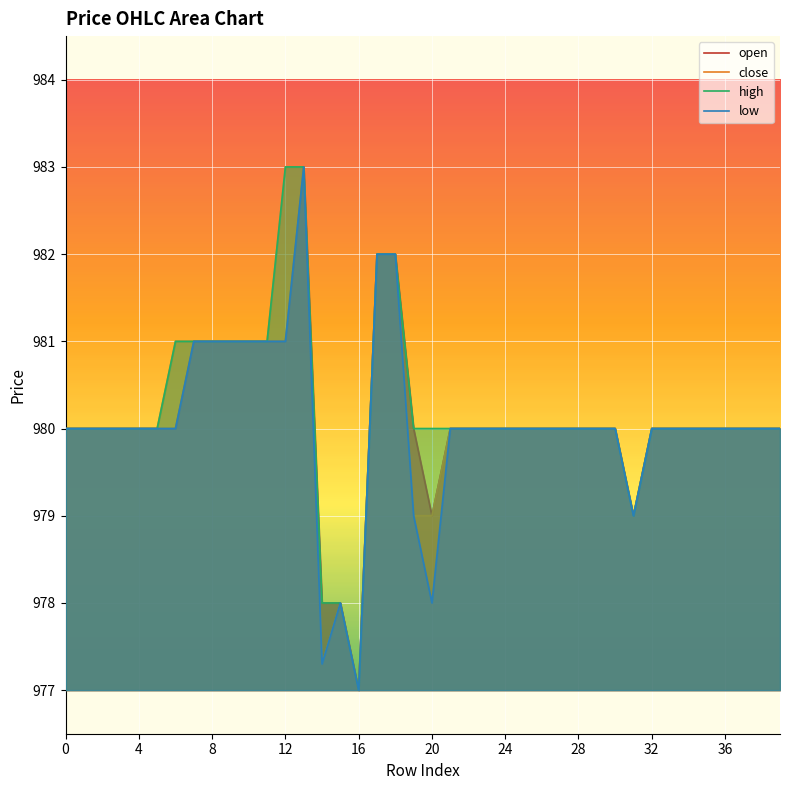

True or false: high and low cross at least once.

False